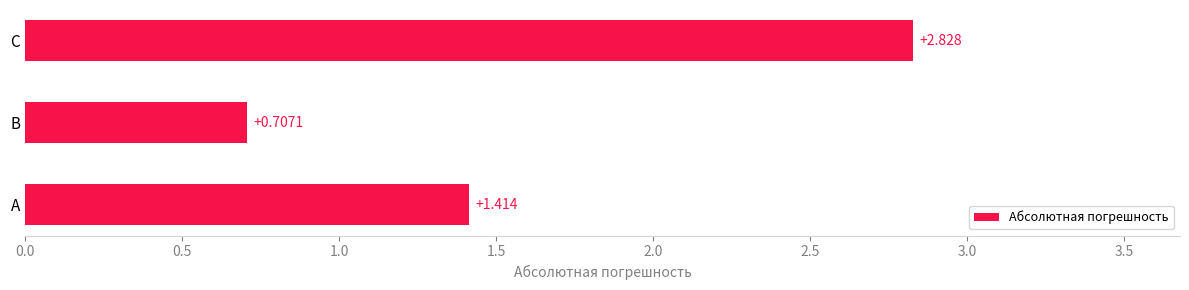

Rank the categories by value from highest to lowest.

C, A, B